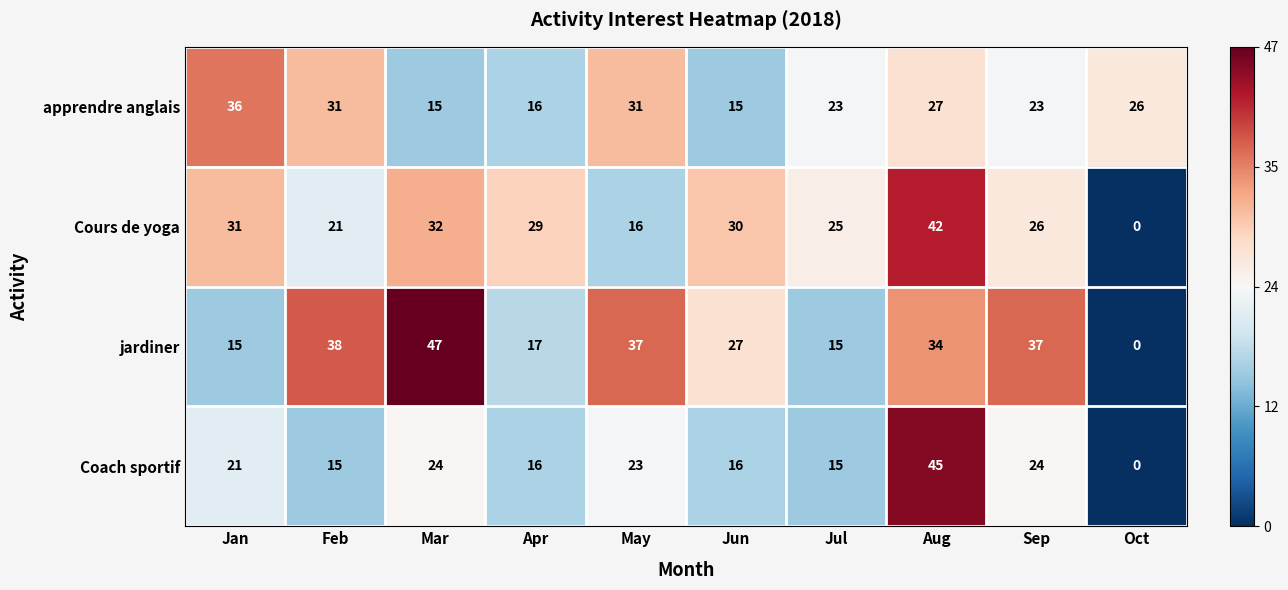

Between Jul and Aug, which series saw the biggest shift?

Coach sportif